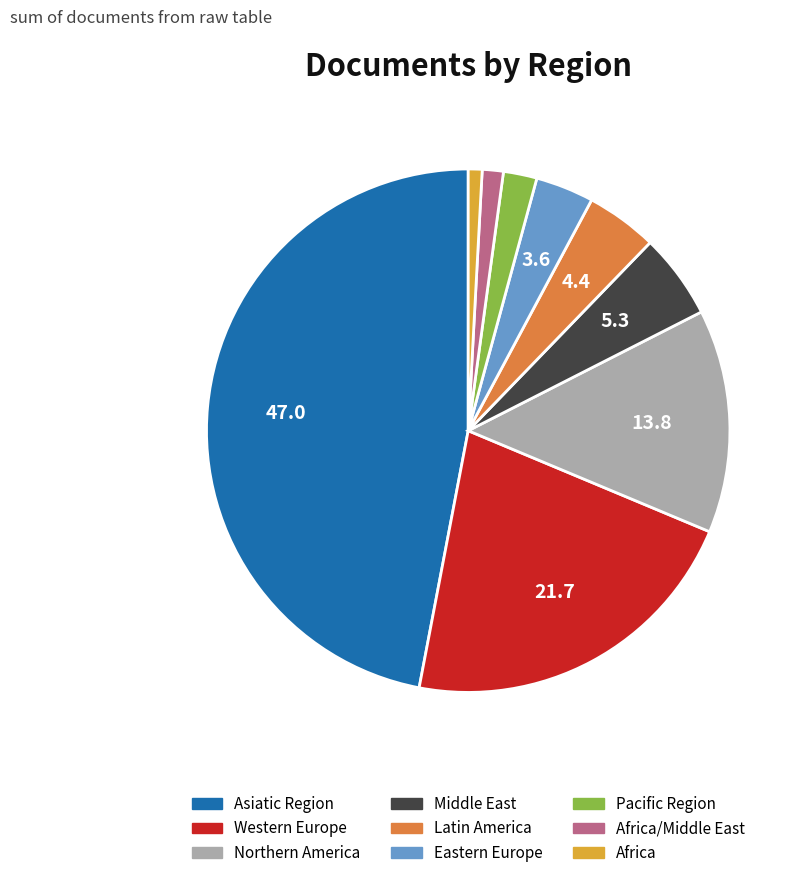

Does any single category account for the majority?

No